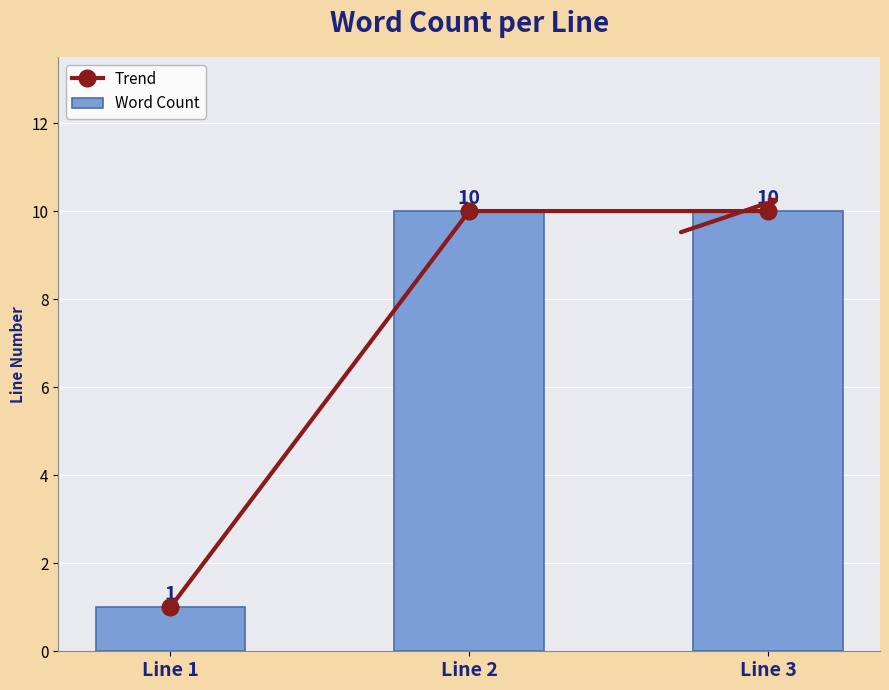

What is the difference between the Trend values at Line 3 and Line 1?

9